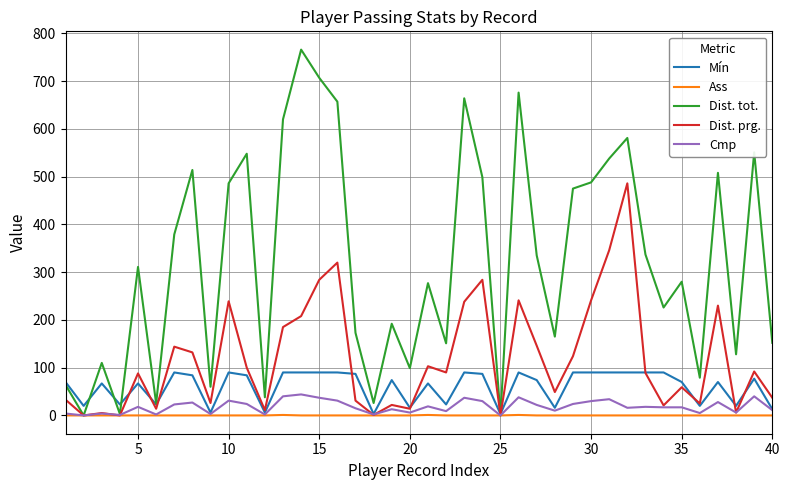

True or false: Dist. tot. has more than 2 interior local peaks.

True